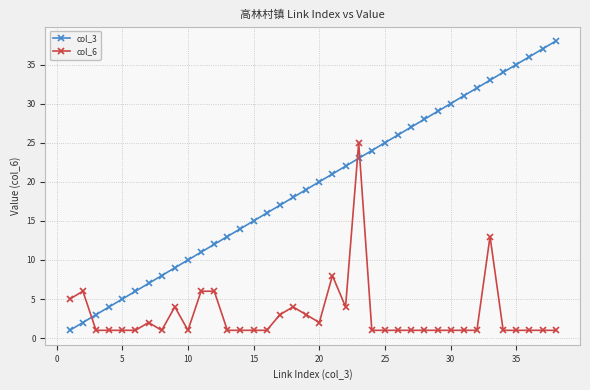

Which series has the largest range (max minus min)?

col_3